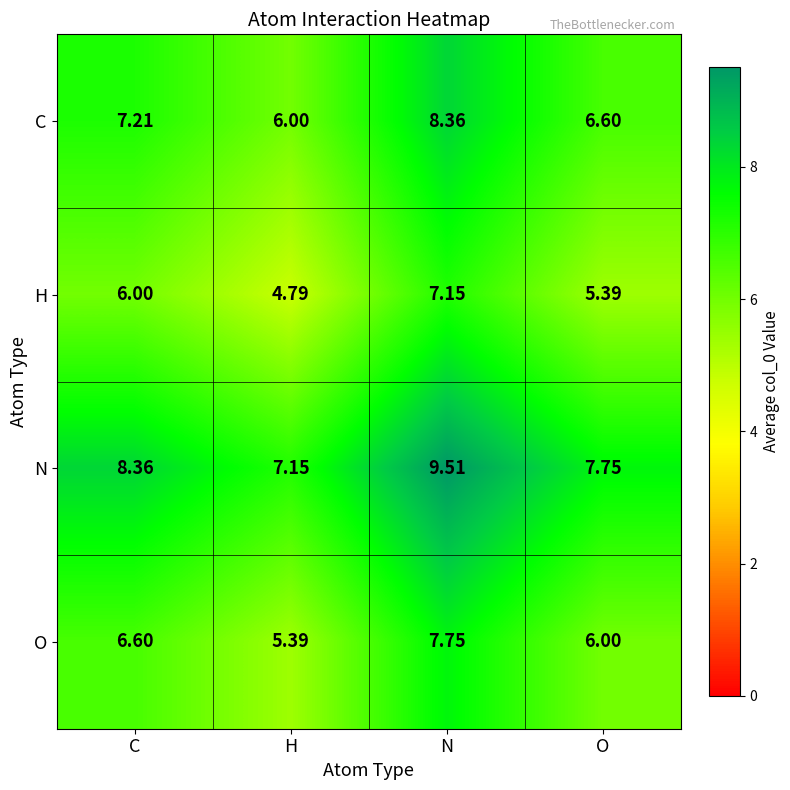

How many categories are shown in the chart?

4